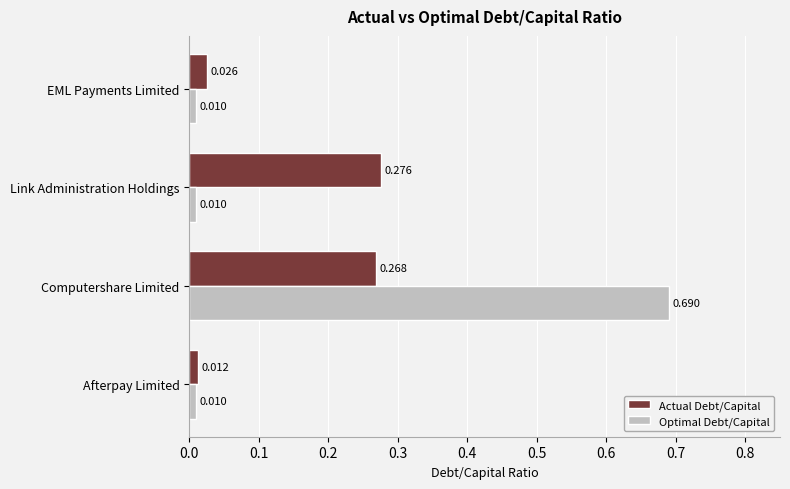

Which series has the widest spread of values?

Optimal Debt/Capital